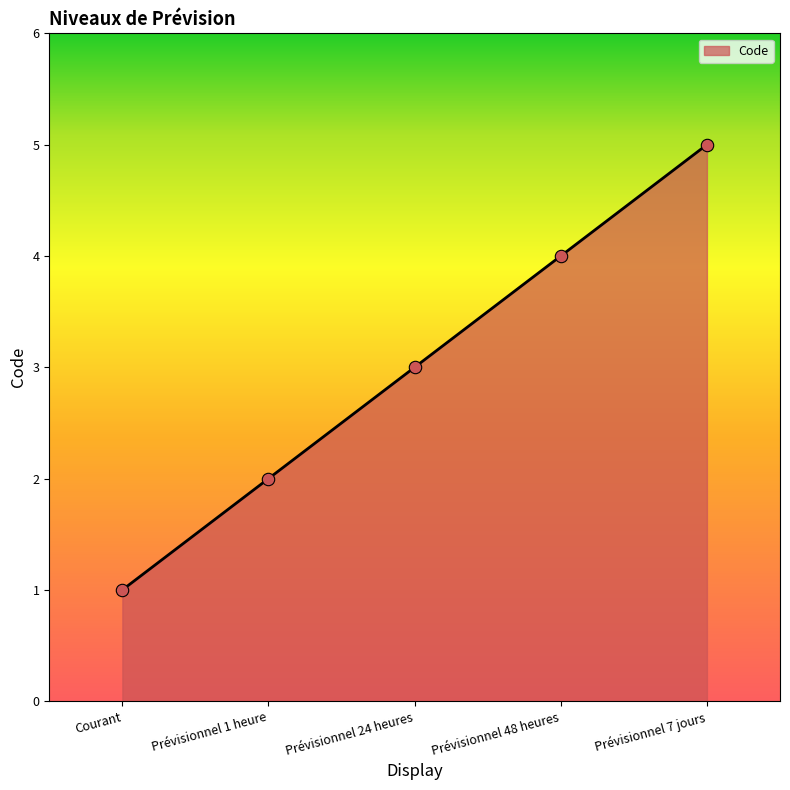

What is the change in value from Courant to Prévisionnel 1 heure?

+1